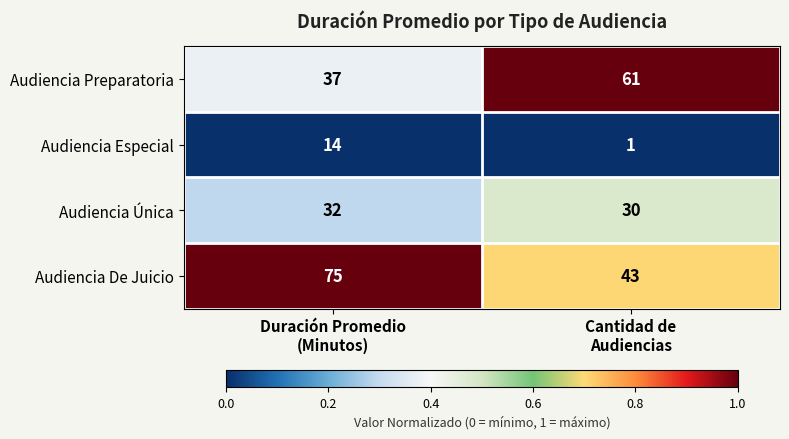

List the series in order of their overall mean, lowest first.

Audiencia Especial, Audiencia Única, Audiencia Preparatoria, Audiencia De Juicio